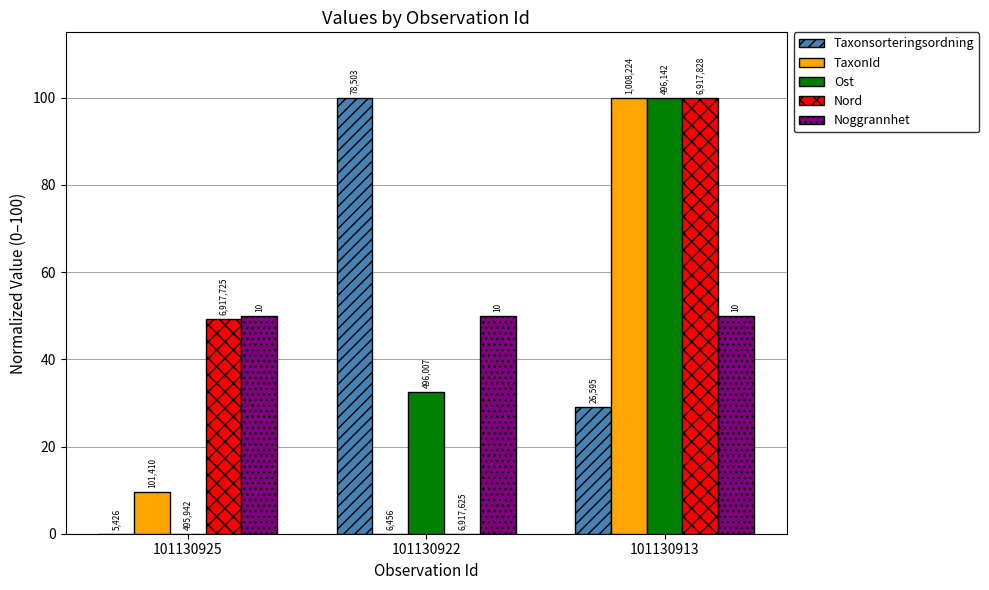

Are the bars horizontal?

No